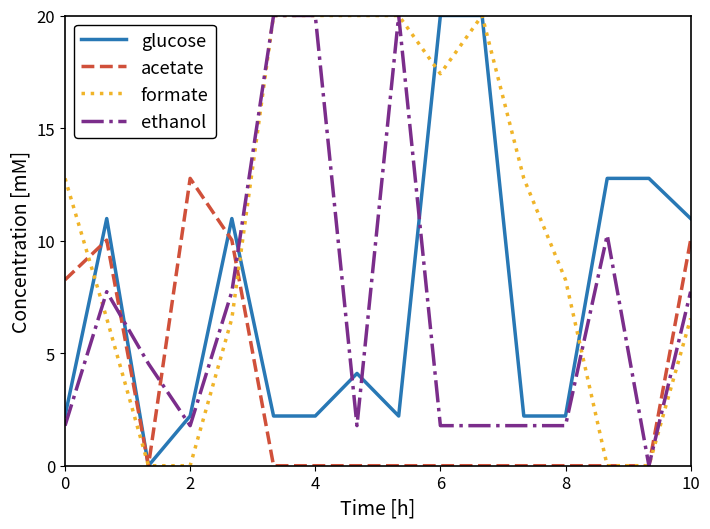

True or false: formate has more than 1 points higher than both neighbors.

True